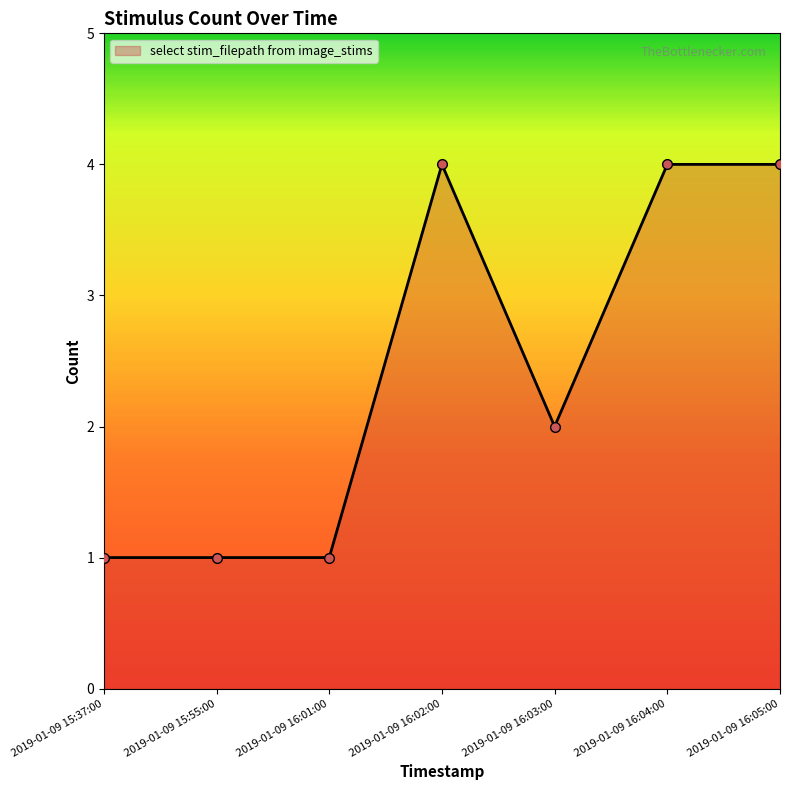

What is the difference between the second highest and minimum values?

3